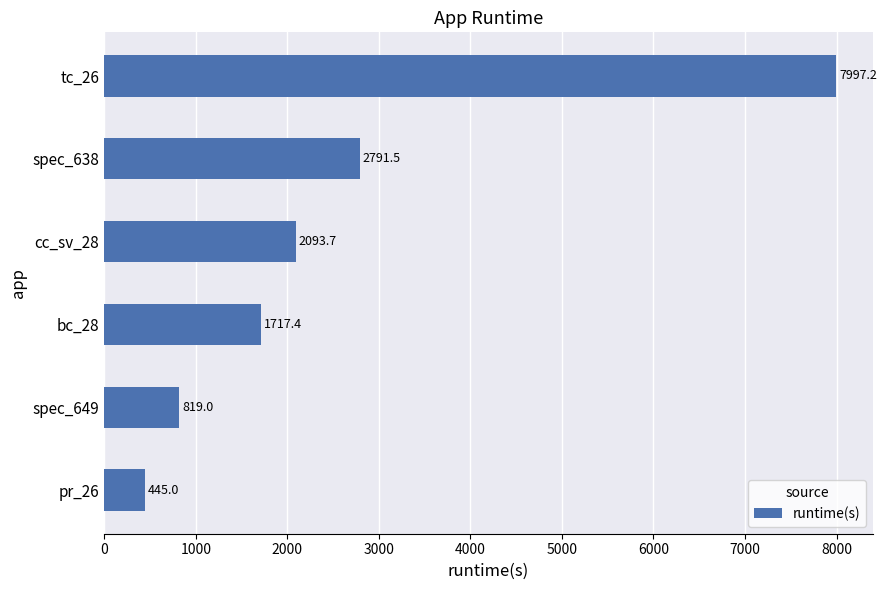

How many bars are there in total?

6